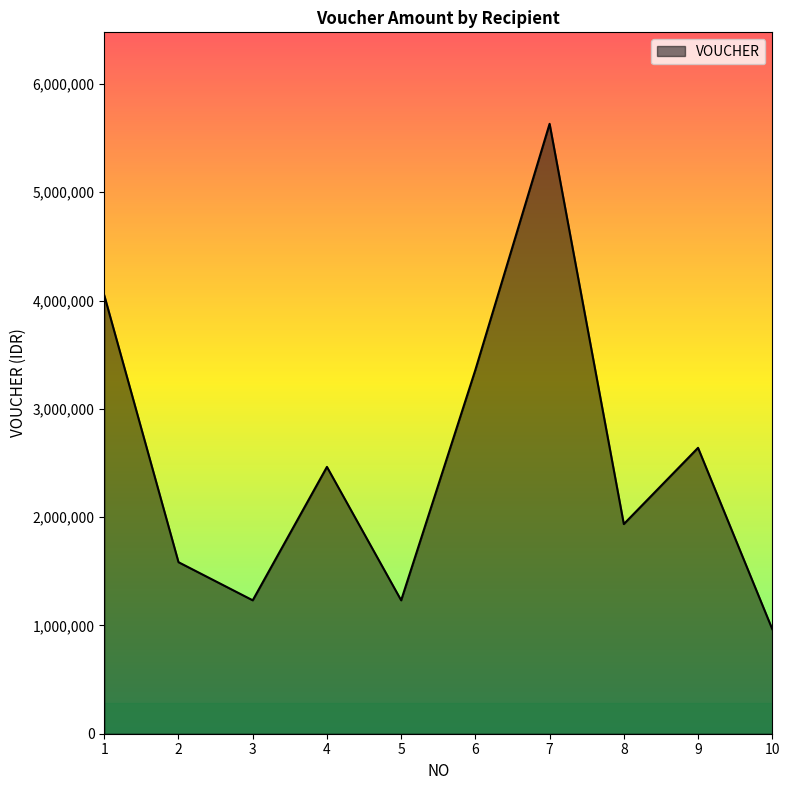

Reading right to left, what are all the values shown in this chart?

10=966000	9=2640000	8=1936000	7=5632000	6=3360000	5=1232000	4=2464000	3=1232000	2=1584000	1=4048000